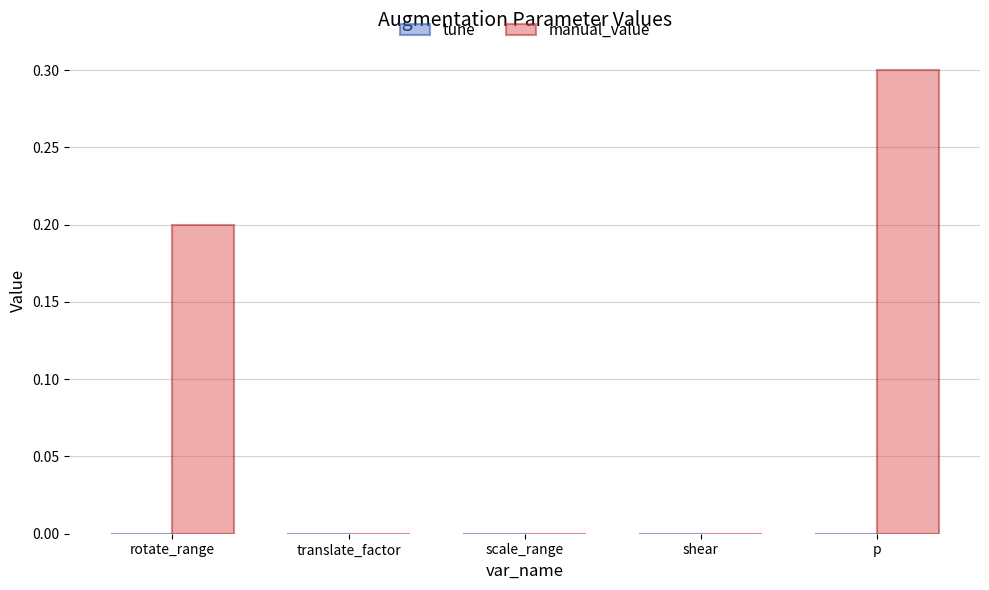

What is the sum of all values?

0.5